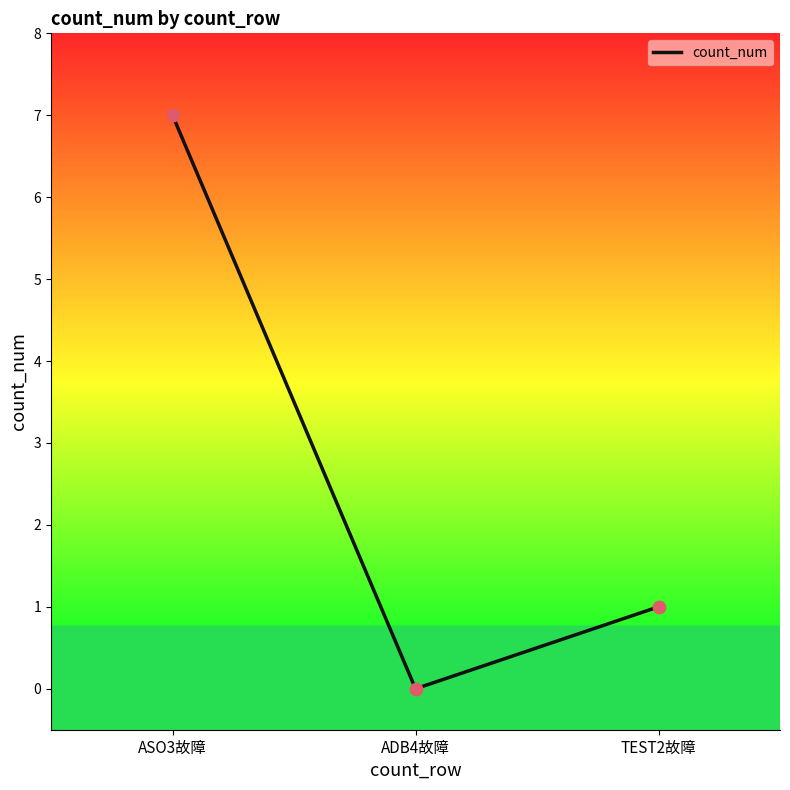

What is the change in value from ASO3故障 to ADB4故障?

-7